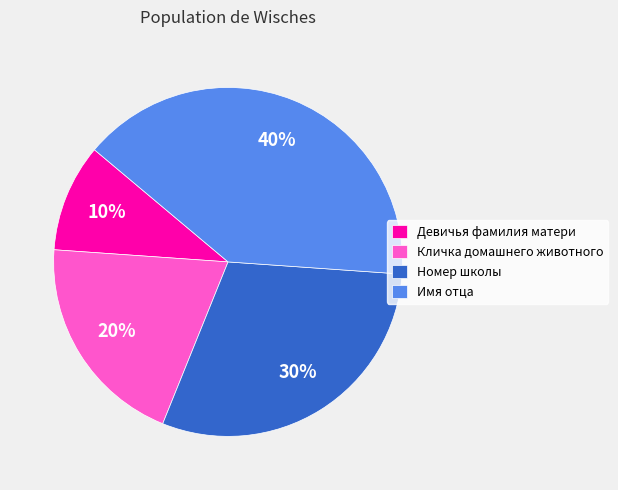

Is it true that Имя отца is 40% of the pie?

True